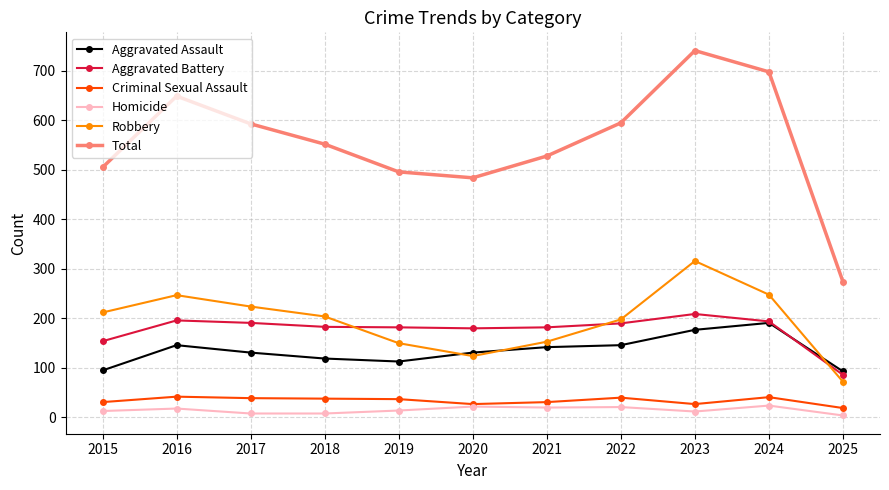

What is the total value across all series at 2016?

1298